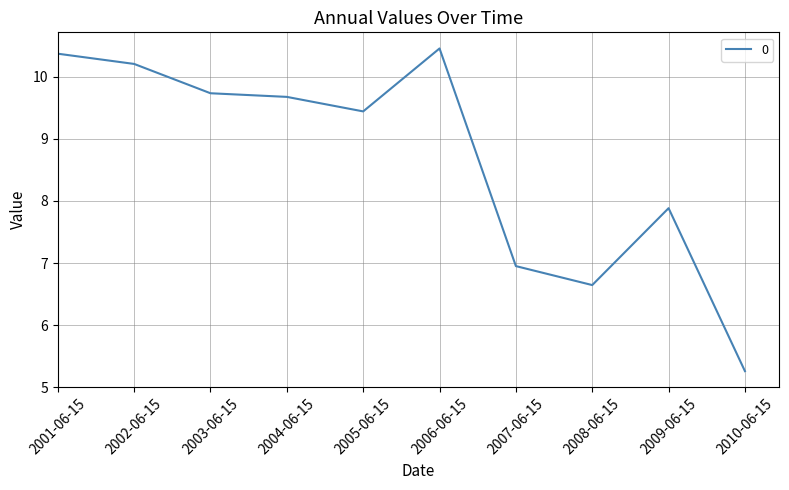

At which label is the value closest to 7?

2007-06-15